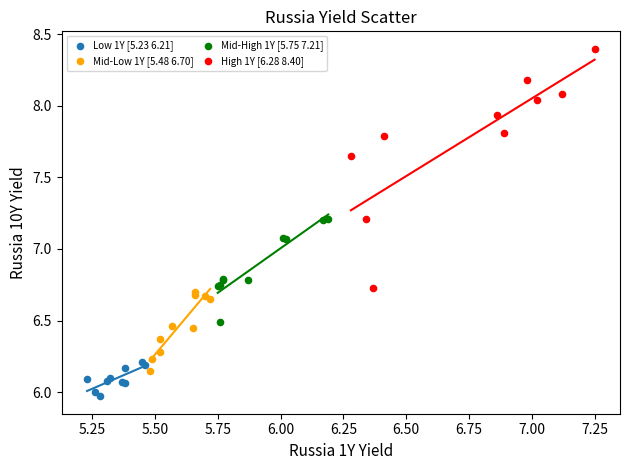

Which series contains the highest Y value?

High 1Y [6.28 8.40]